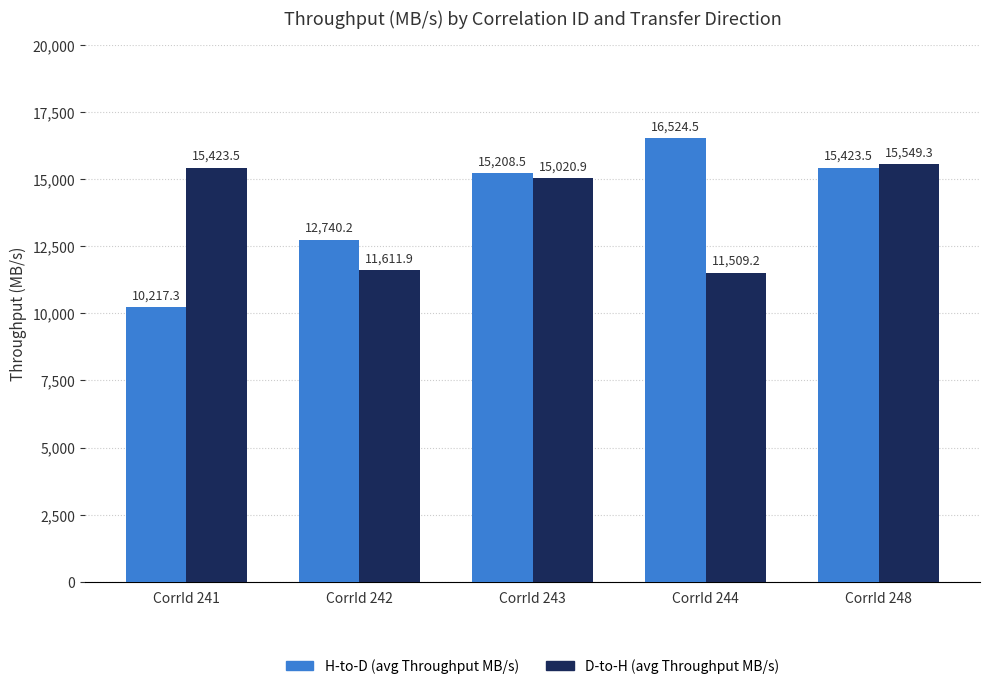

How many values in the H-to-D (avg Throughput MB/s) series exceed 15208?

3